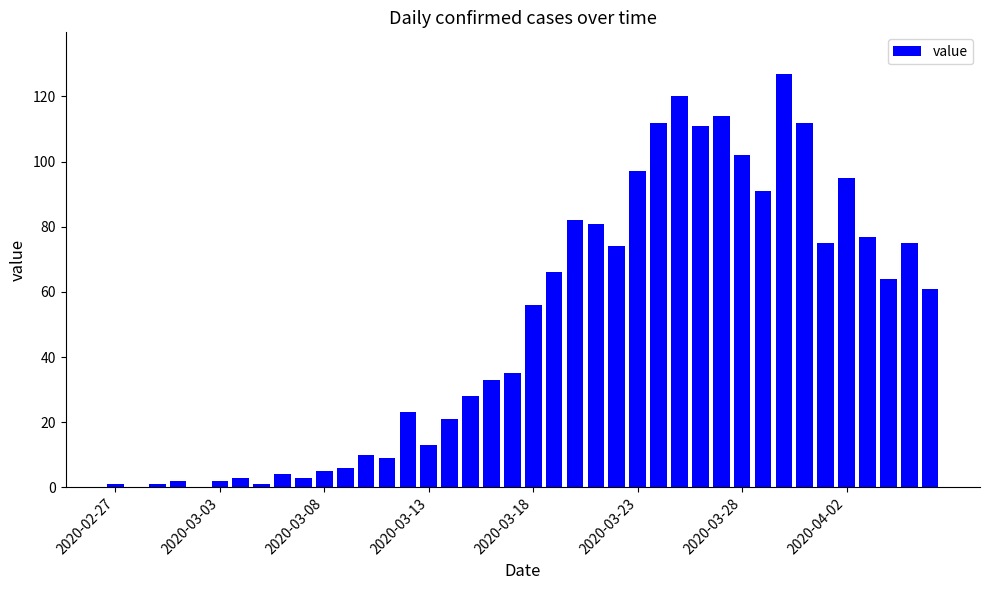

What is the sum of all values?

1992